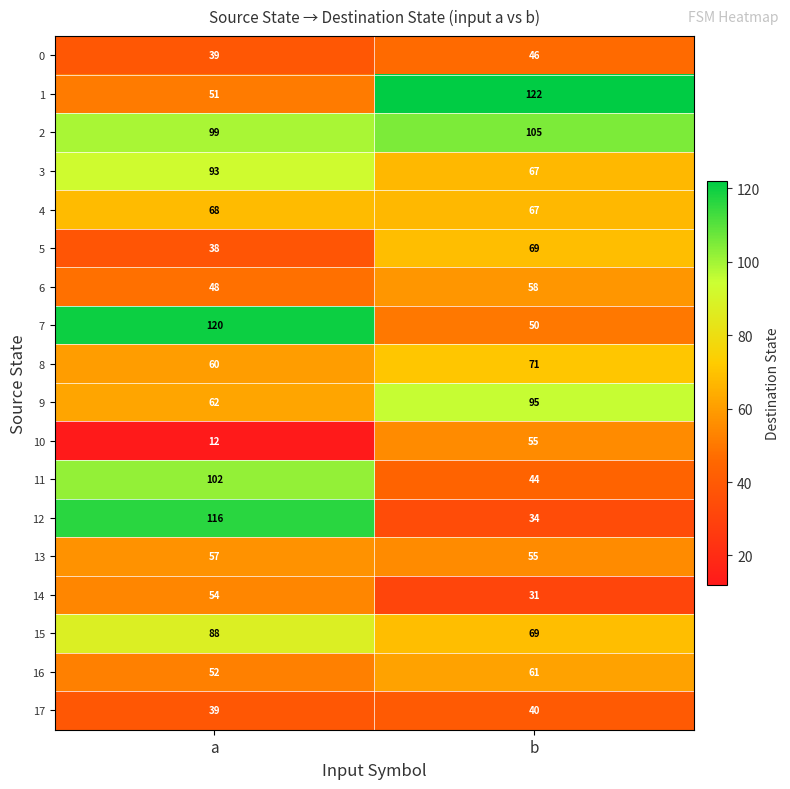

How many data points does each series have?

2